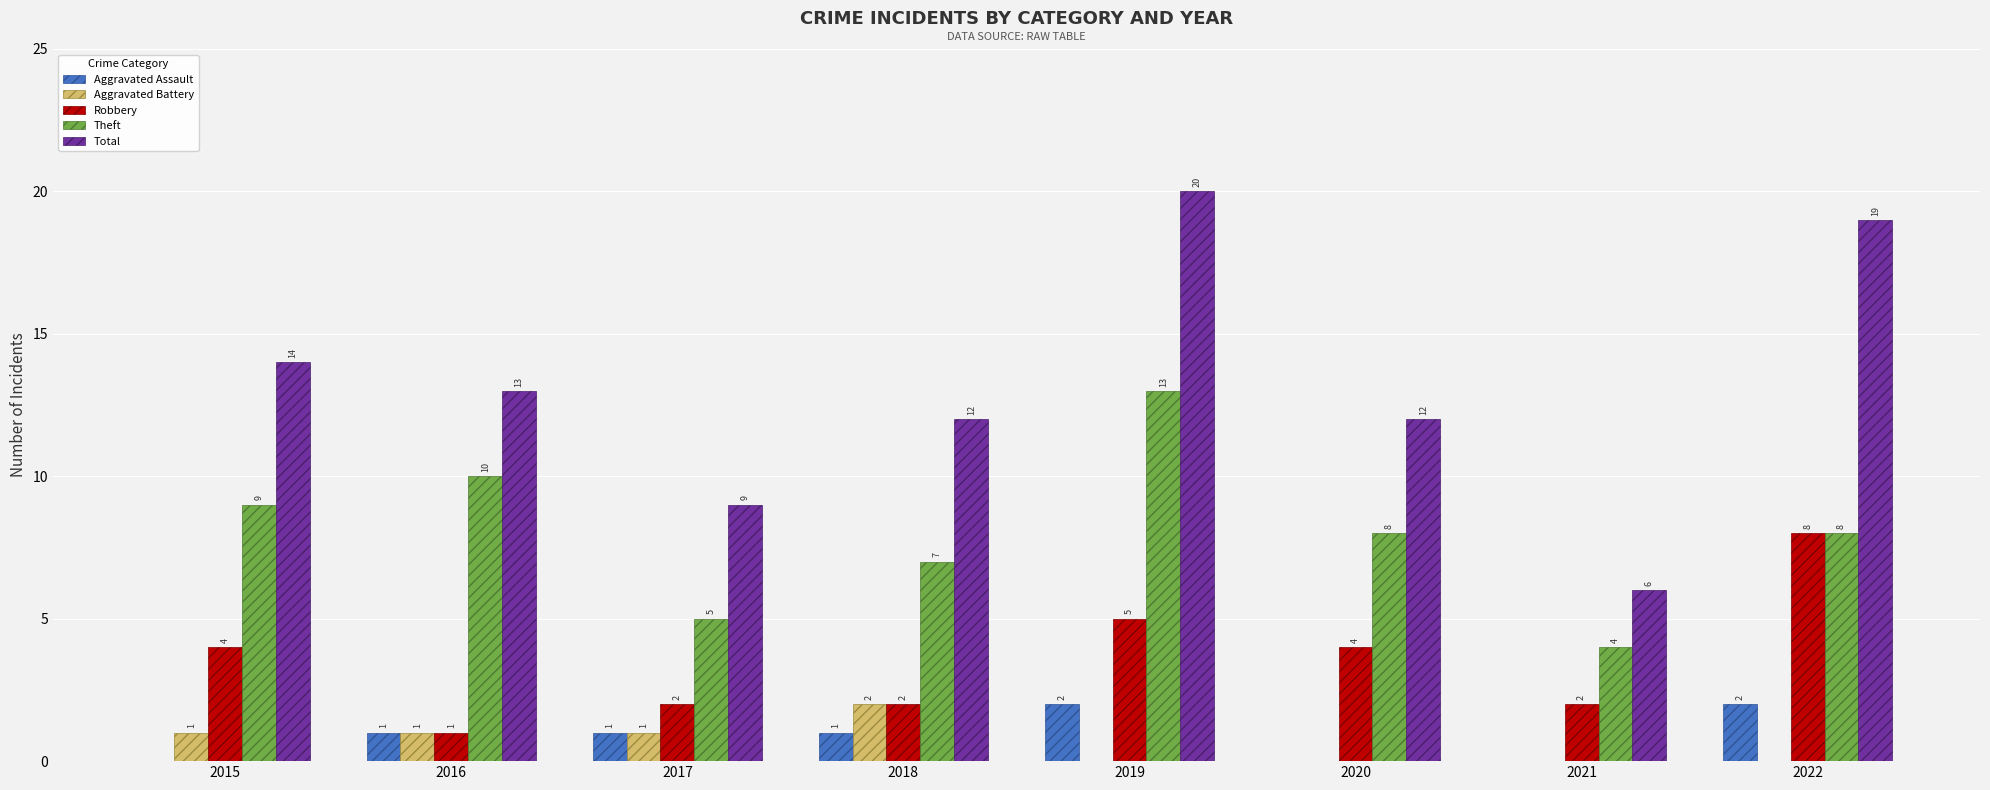

At which category is the sum across all series the highest?

2019